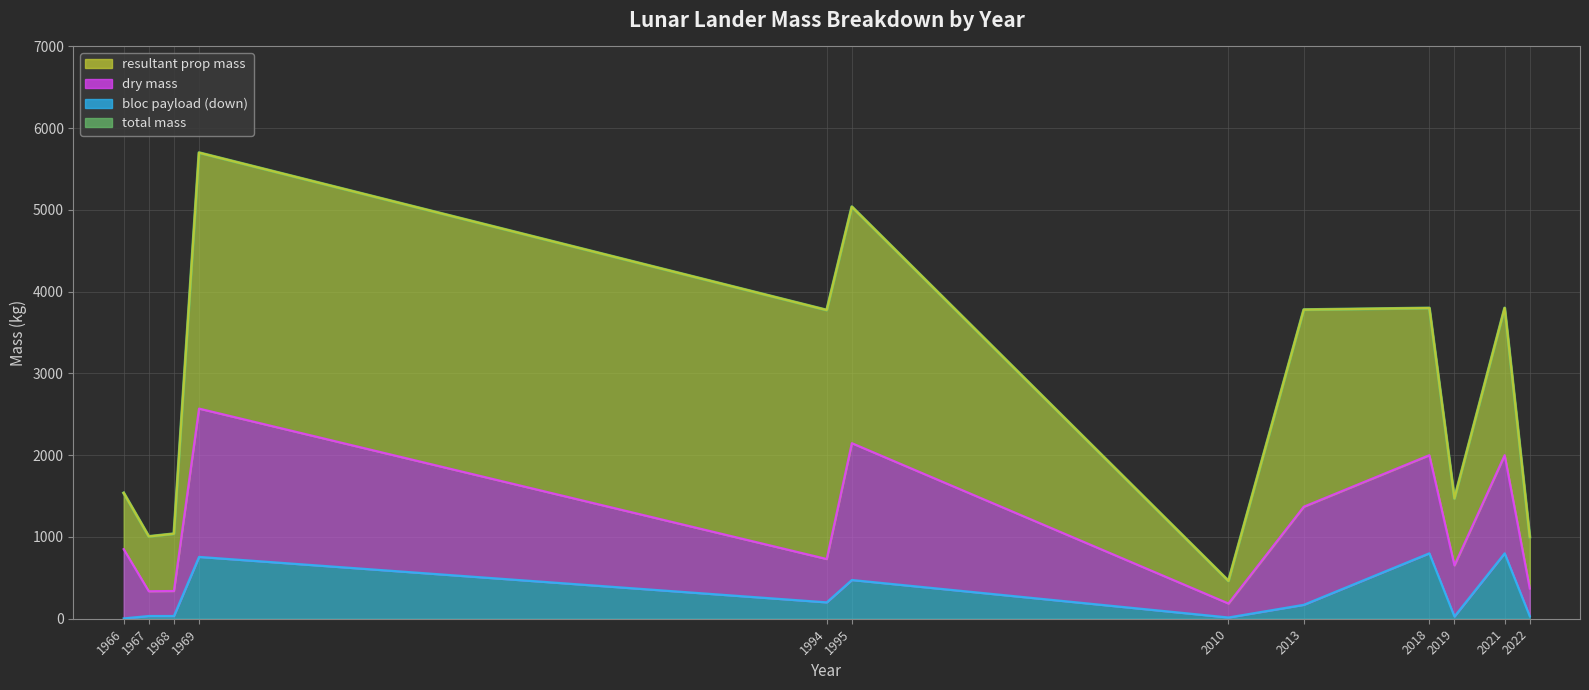

How many interior local peaks does the bloc payload (down) series have?

4